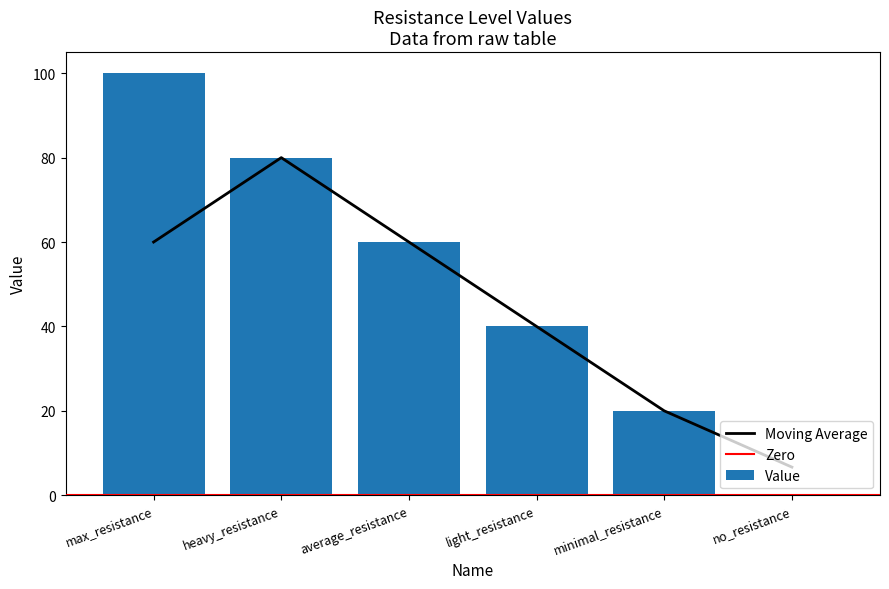

List the labels in order of value, largest first.

max_resistance, heavy_resistance, average_resistance, light_resistance, minimal_resistance, no_resistance